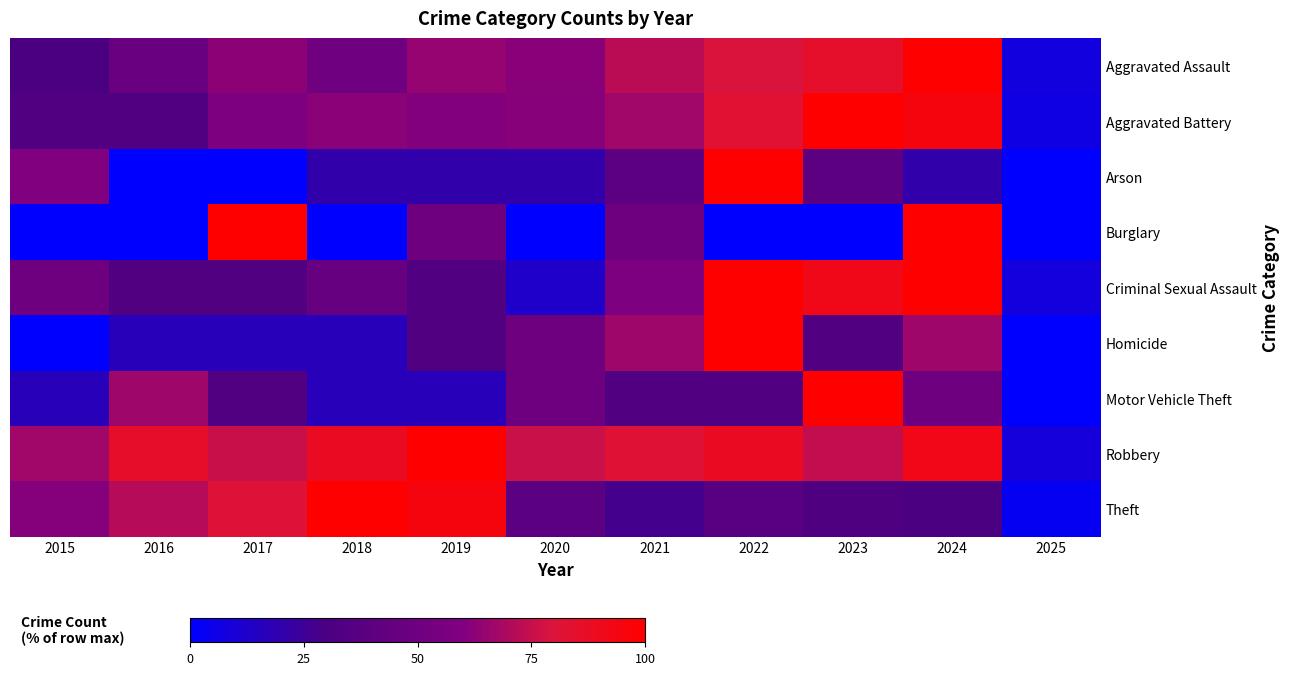

Which series has the largest total across all categories?

Robbery